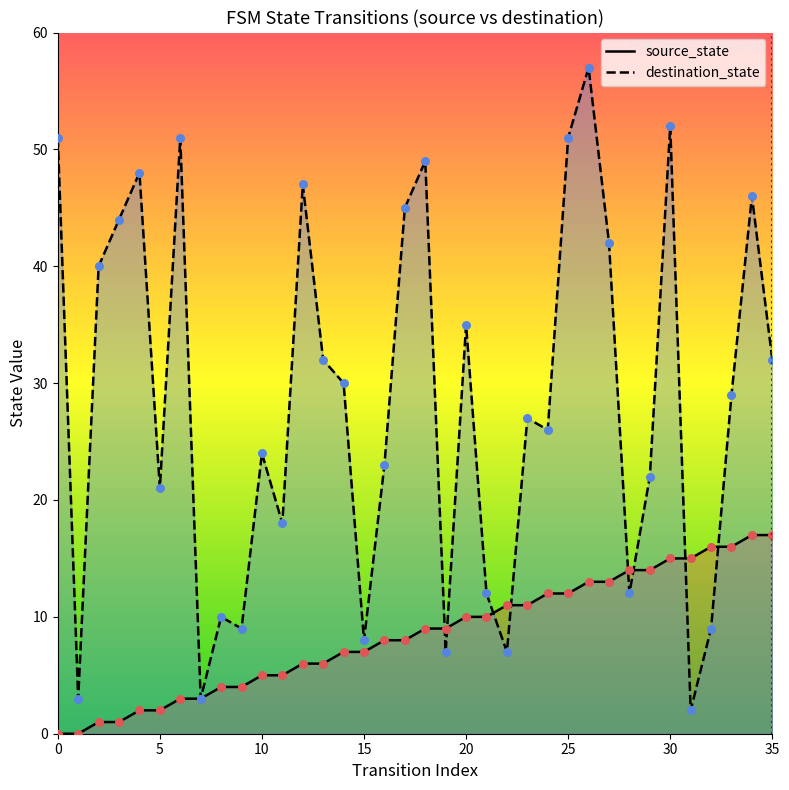

Which series has the widest spread of Y values?

destination_state